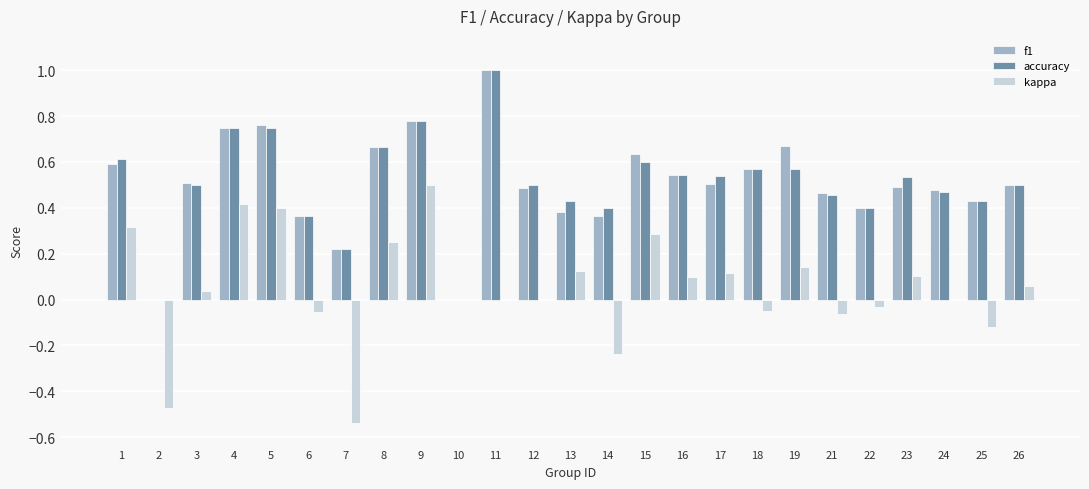

How many groups of bars are there?

25